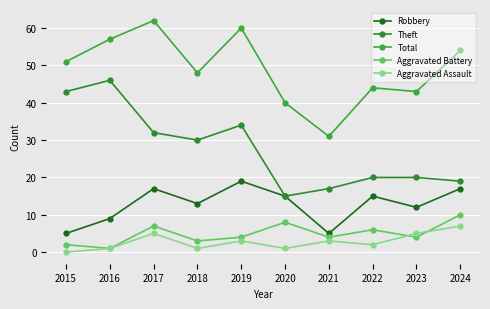

What is the sum of all Aggravated Battery values?

49